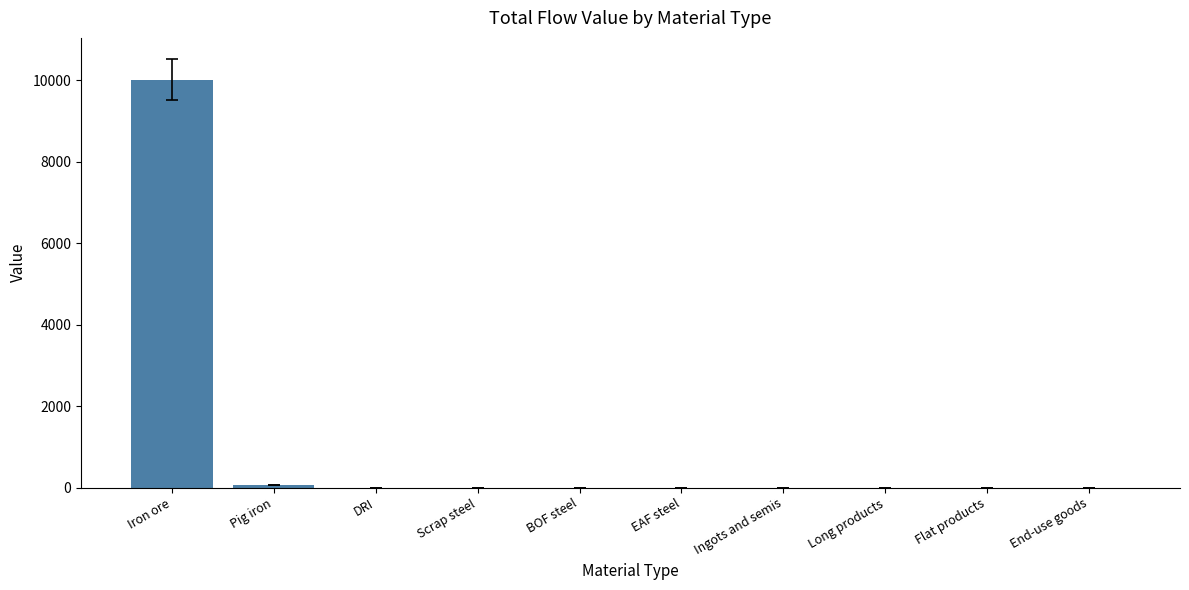

What is the sum of all values?

10077.0